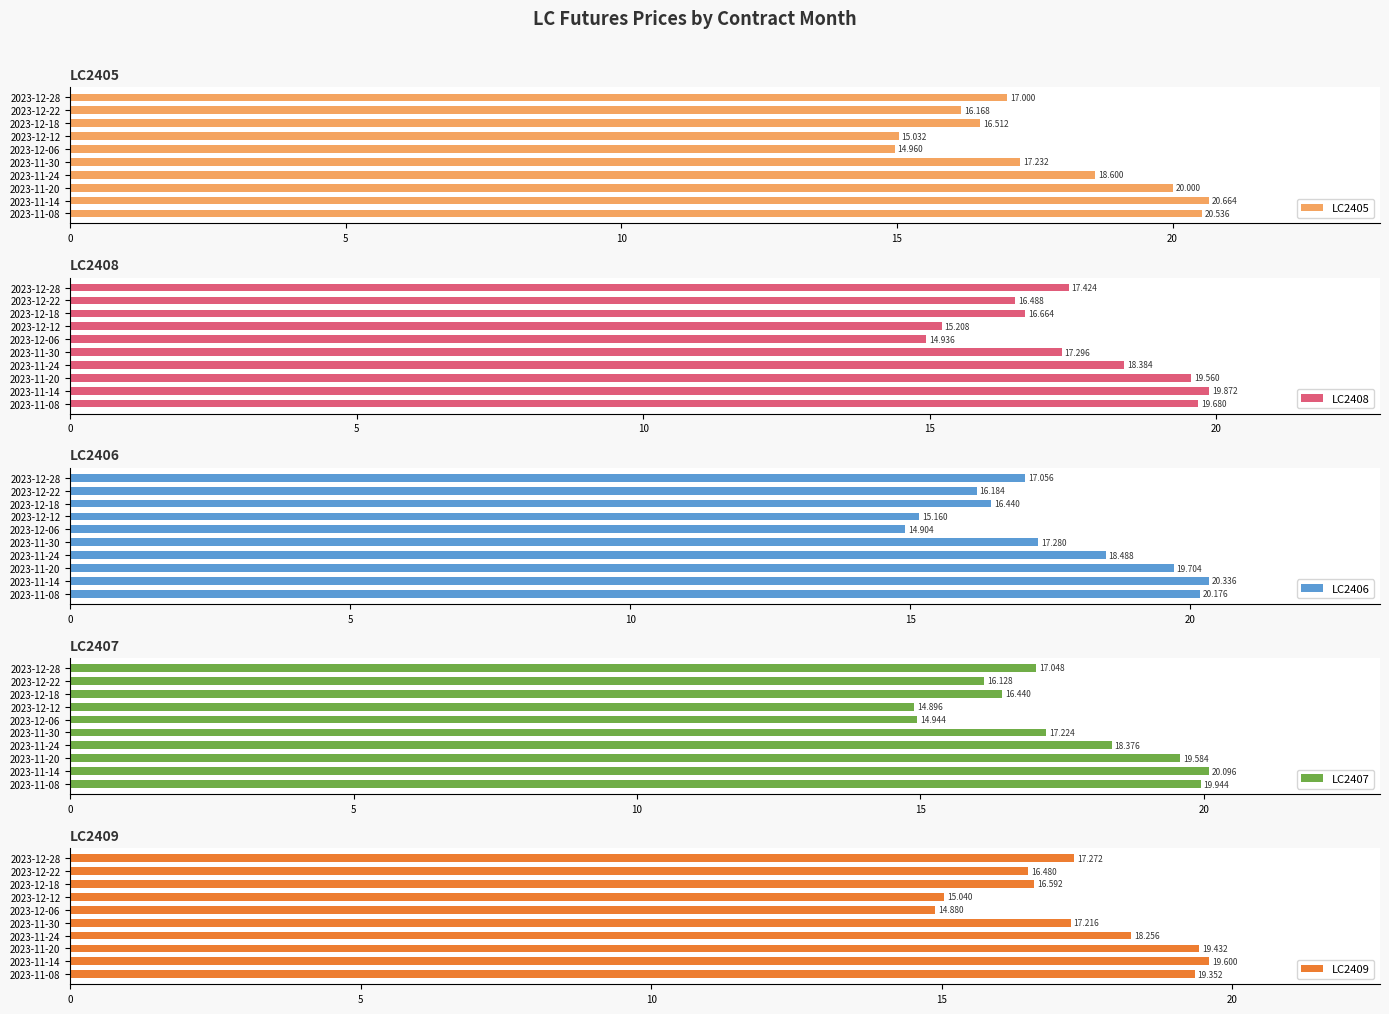

Which series has the largest range (max minus min)?

LC2405